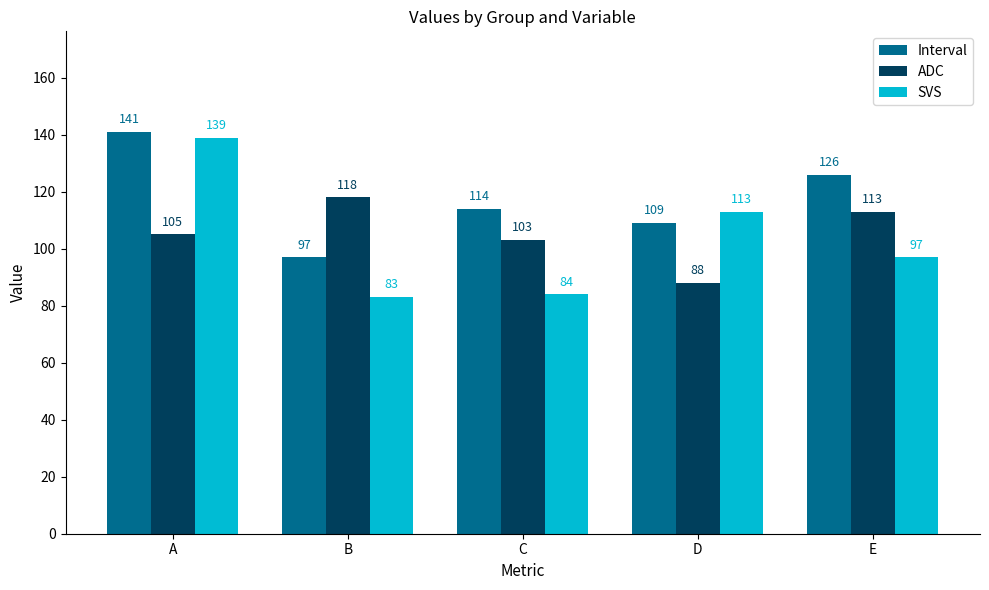

Rank the series at E from lowest to highest value.

SVS, ADC, Interval